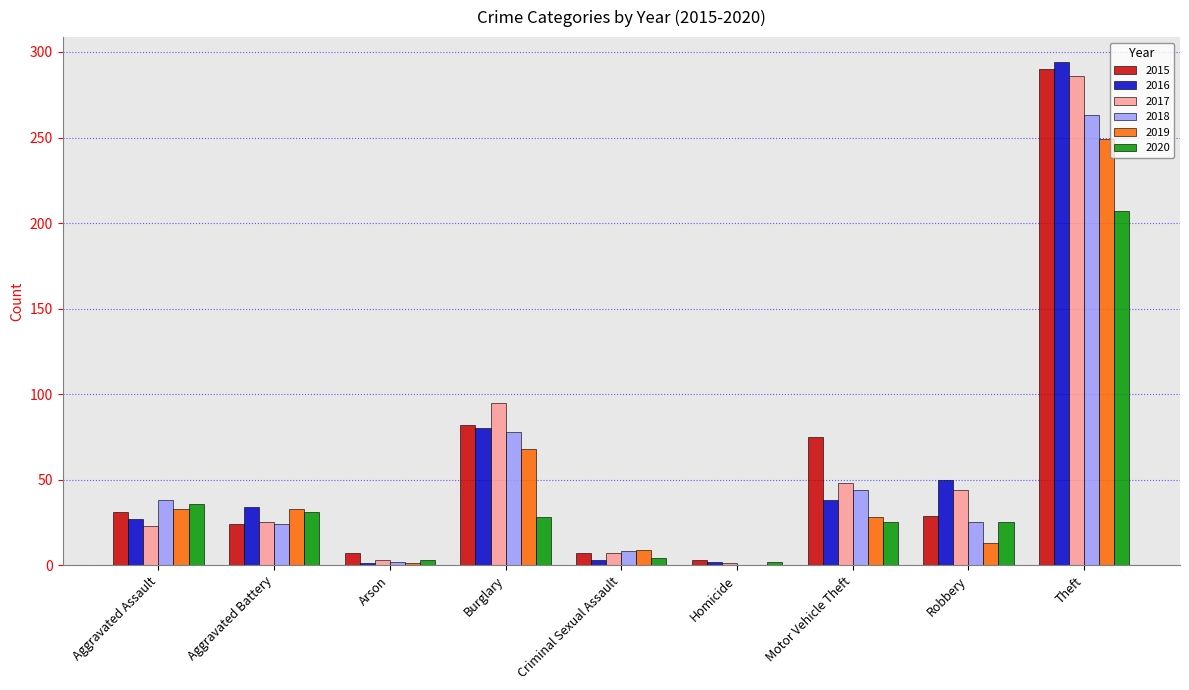

The value of 2020 at Motor Vehicle Theft is 25. True or false?

True